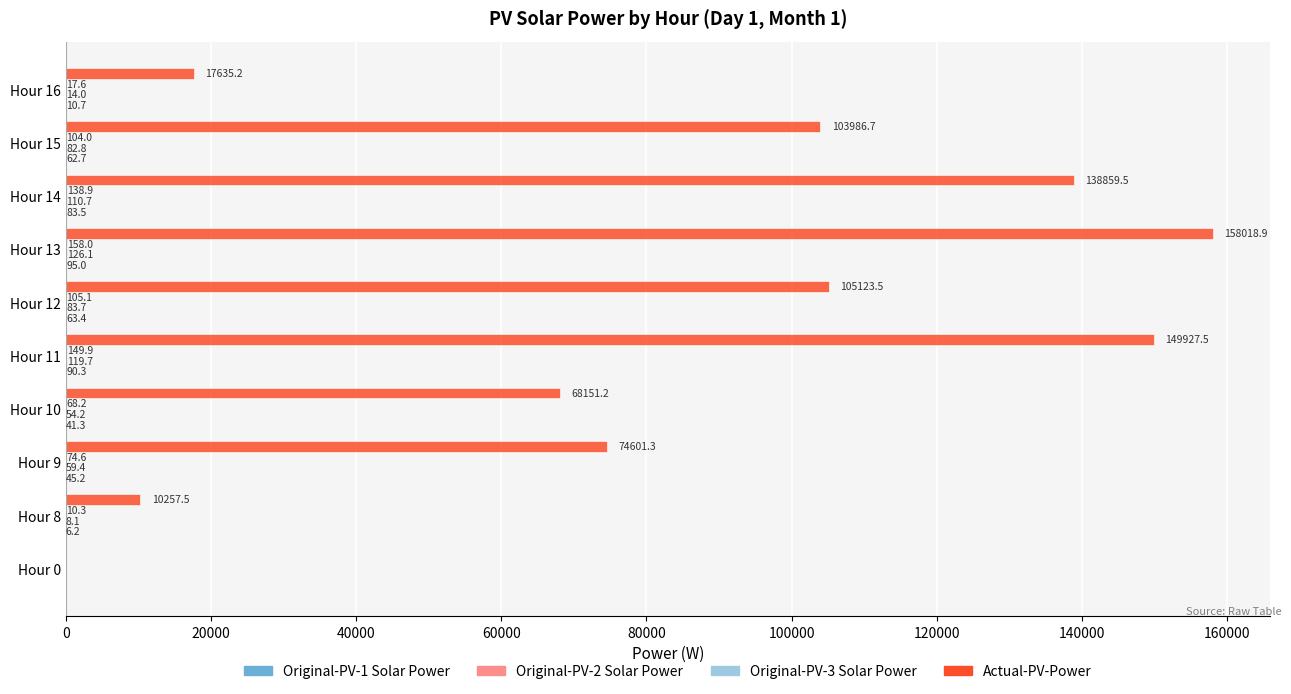

Which series has the largest range (max minus min)?

Actual-PV-Power